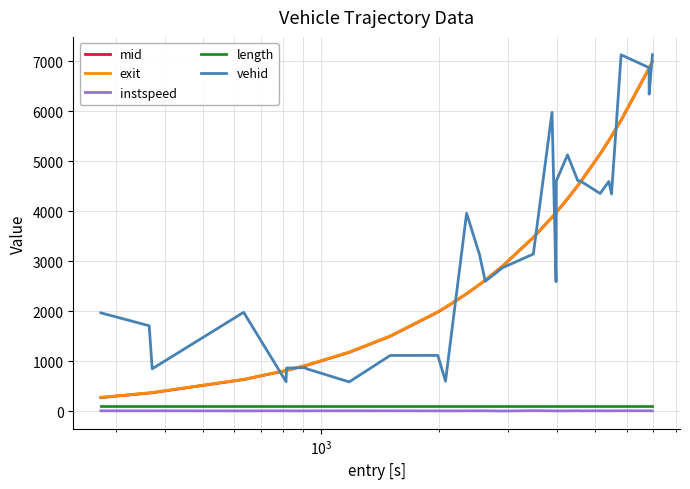

True or false: instspeed and length cross at least once.

False